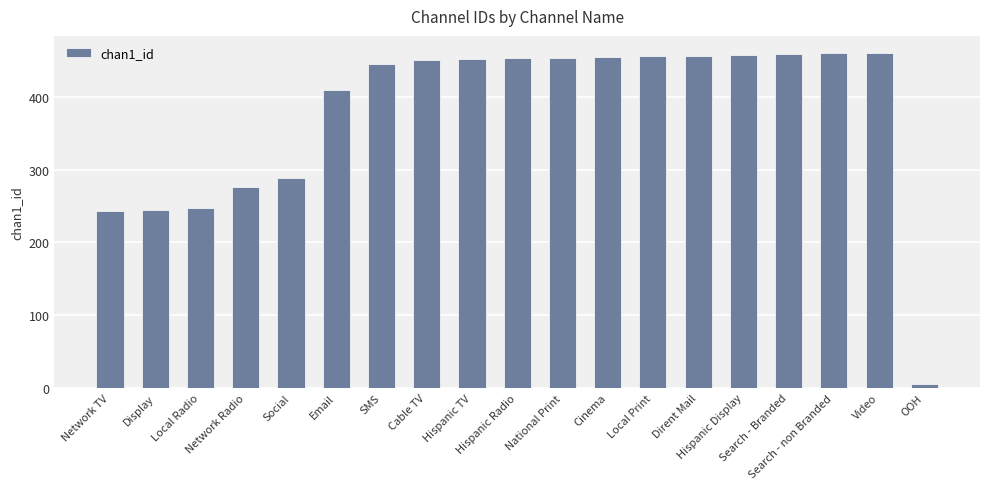

How many series are shown in this chart?

1